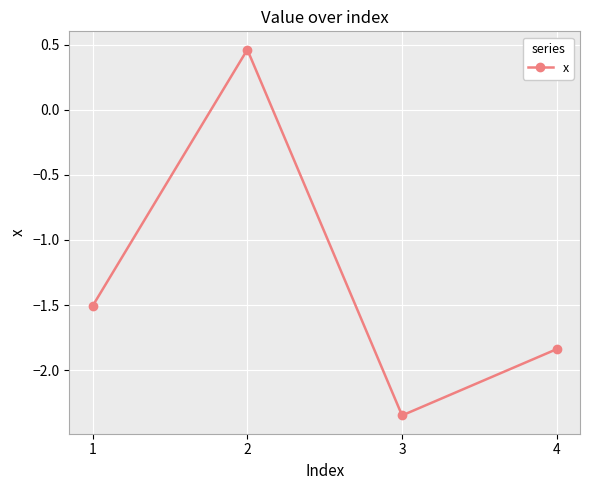

What is the value of the 1st point from the left?

-1.5